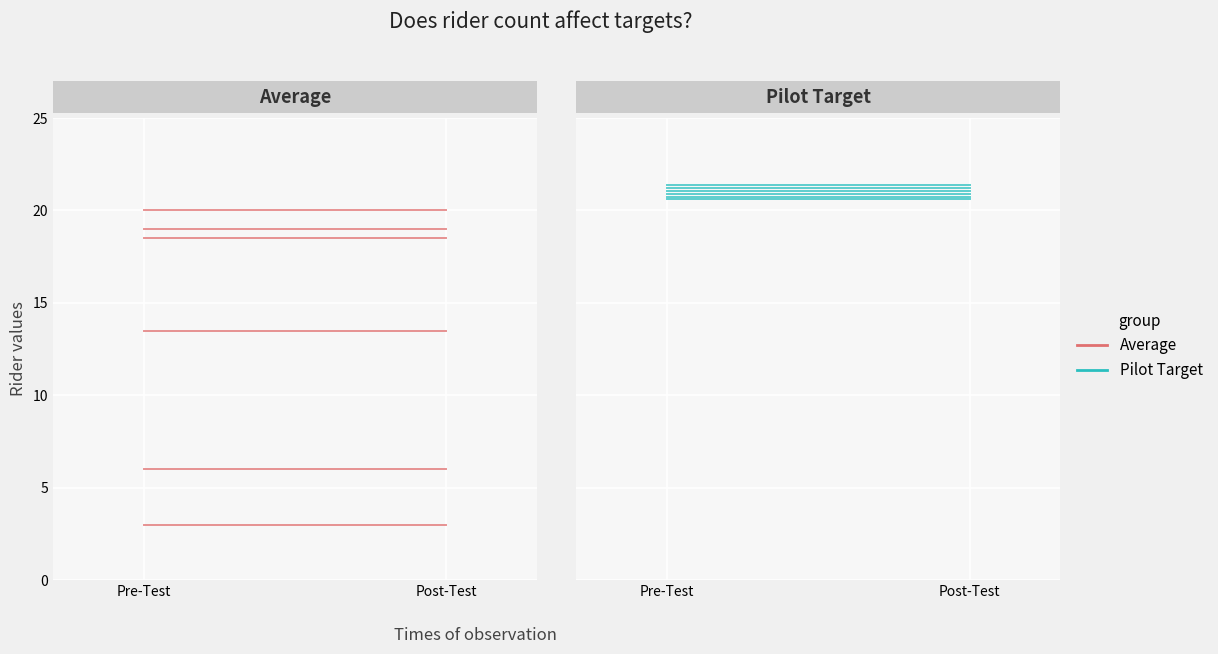

What is the difference between the highest and lowest values at Pre-Test?

7.1